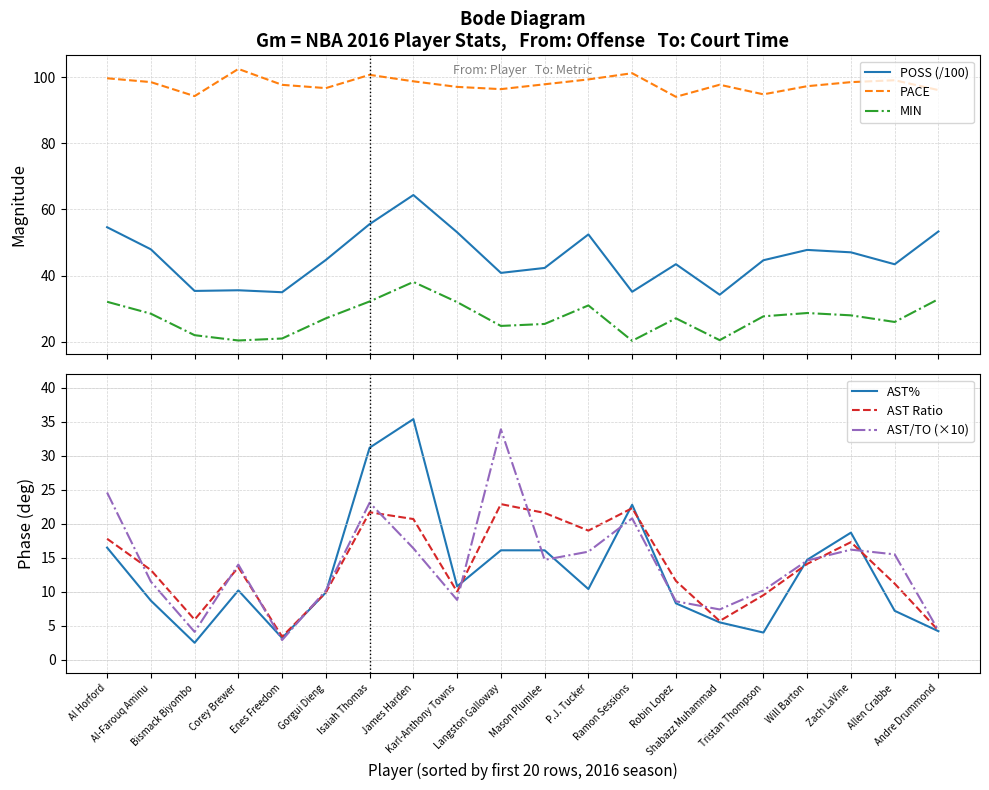

What is the minimum value for AST%?

2.5